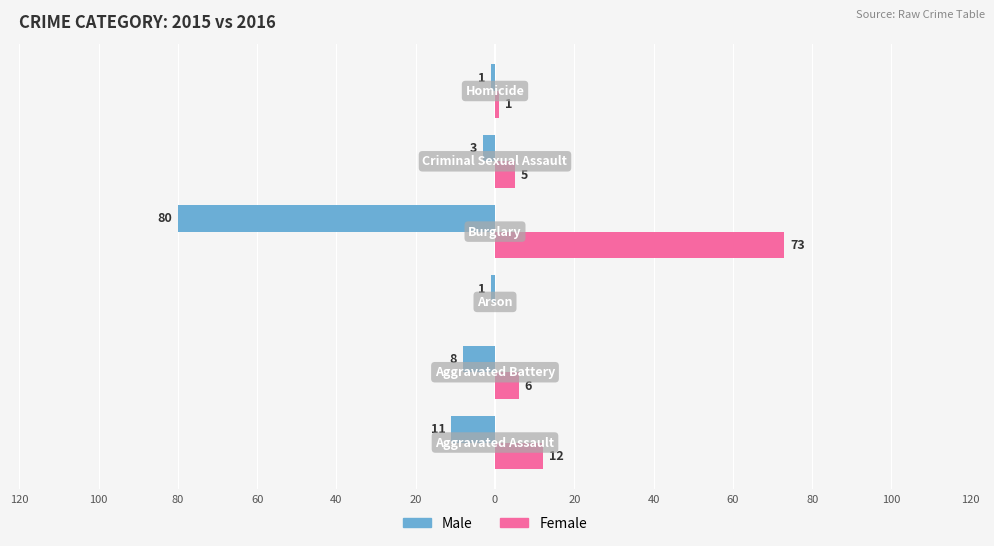

What are all the series names shown in the legend?

Male, Female